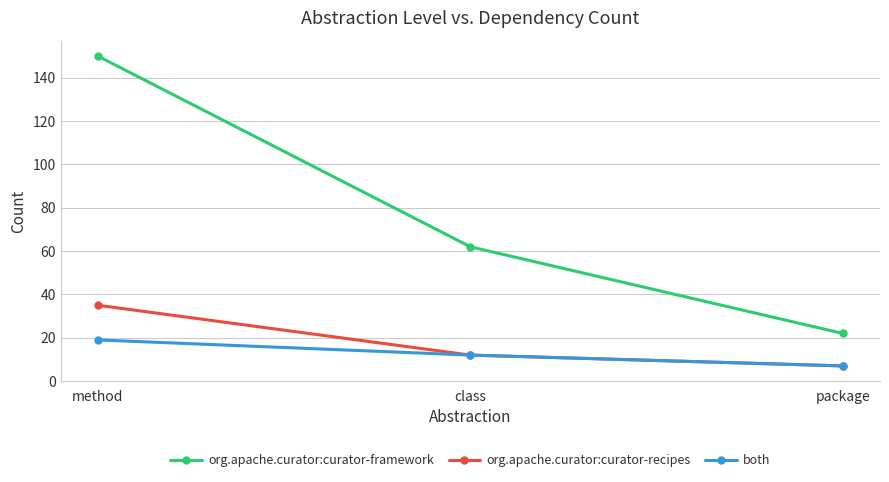

Read the both value at method.

19